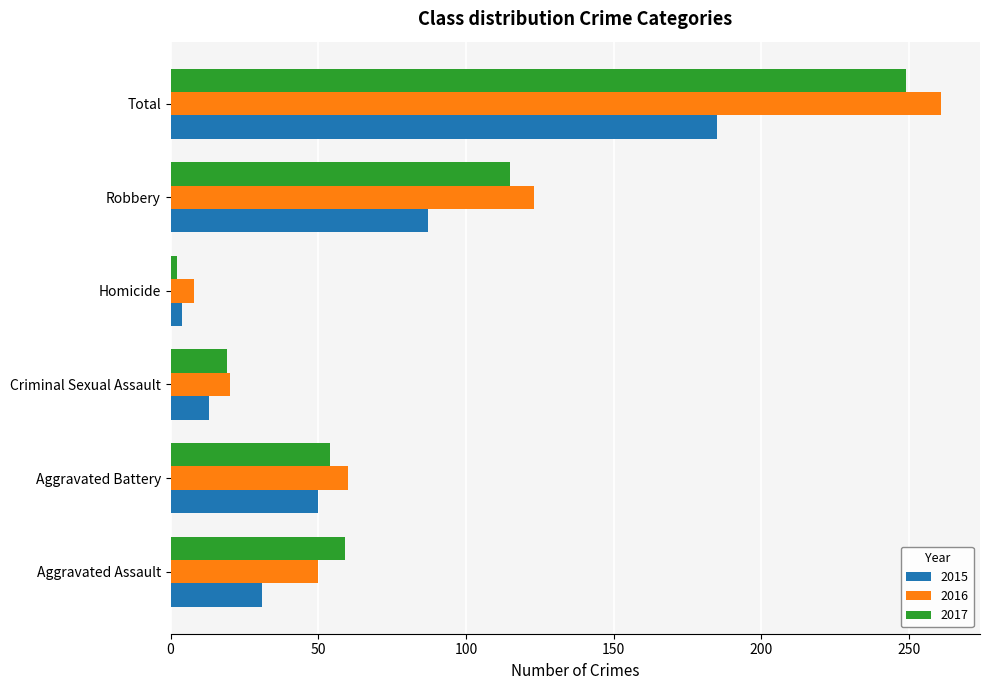

True or false: 2016 has a value of 195 at Robbery.

False